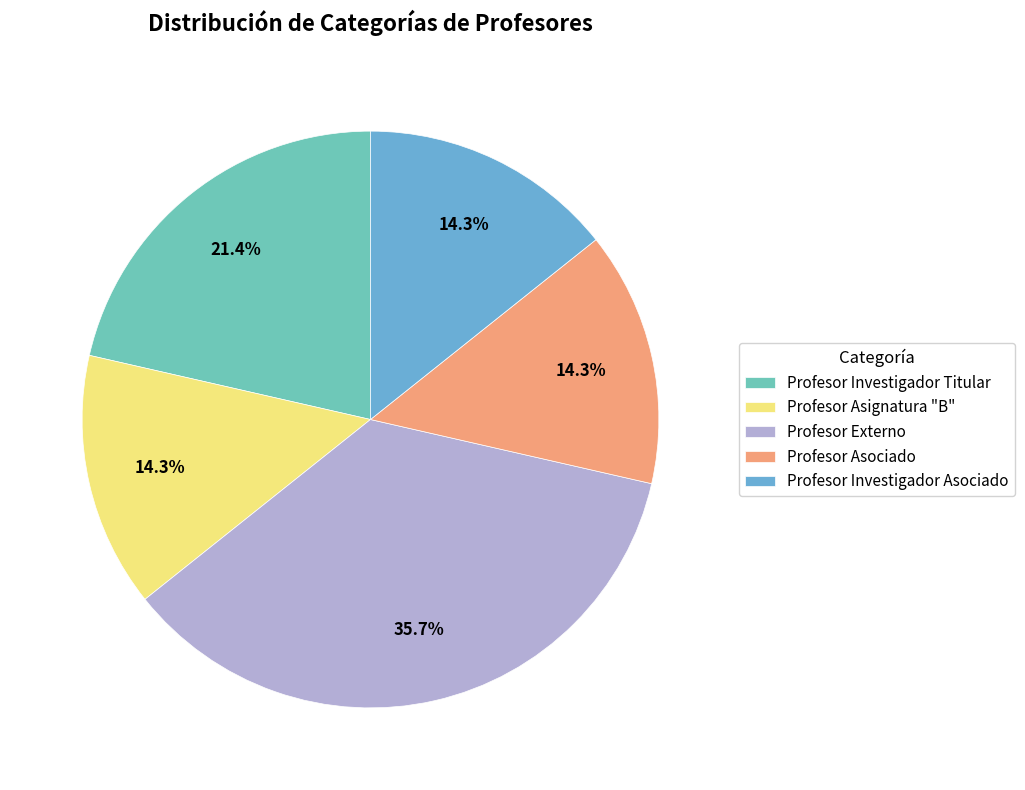

To the nearest percent, what portion does Profesor Asignatura "B" represent?

14%